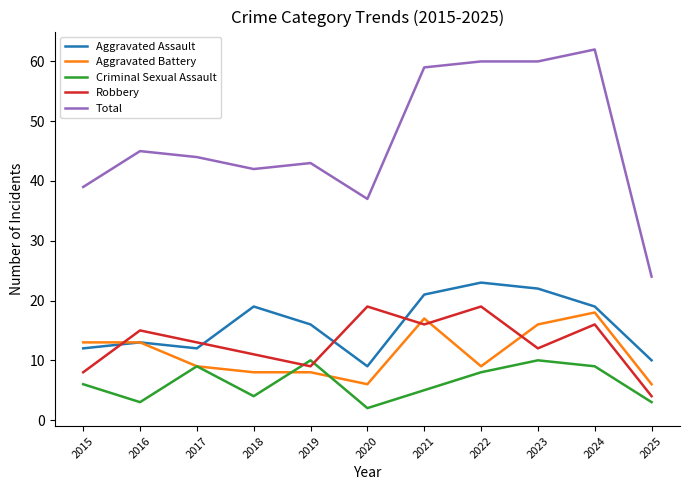

Where does the Robbery series first go above 13?

2016